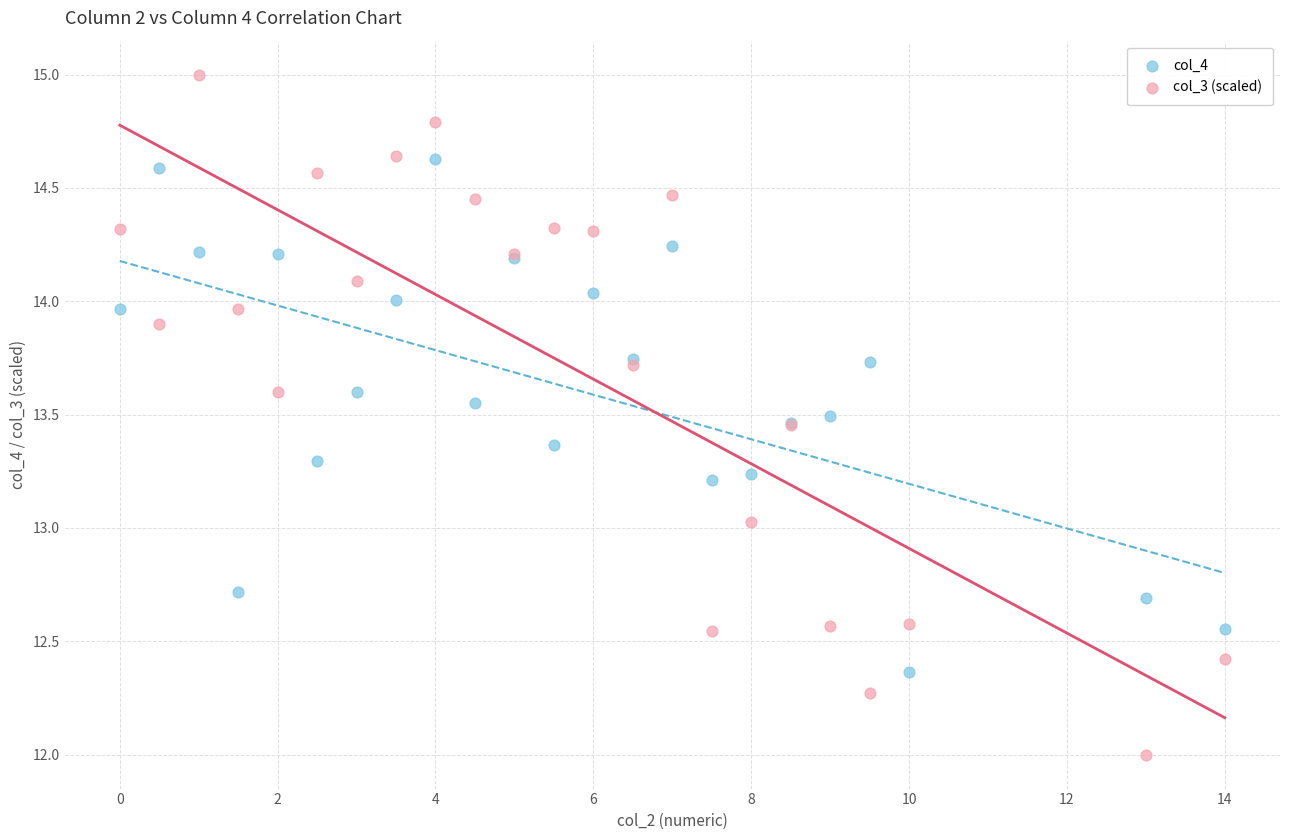

What are all the series names shown in the legend?

col_4, col_3 (scaled)